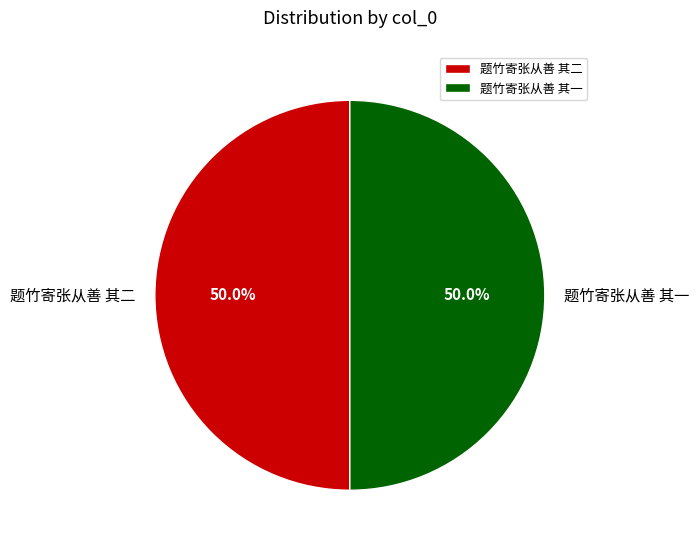

To the nearest percent, what portion does 题竹寄张从善 其一 represent?

50%